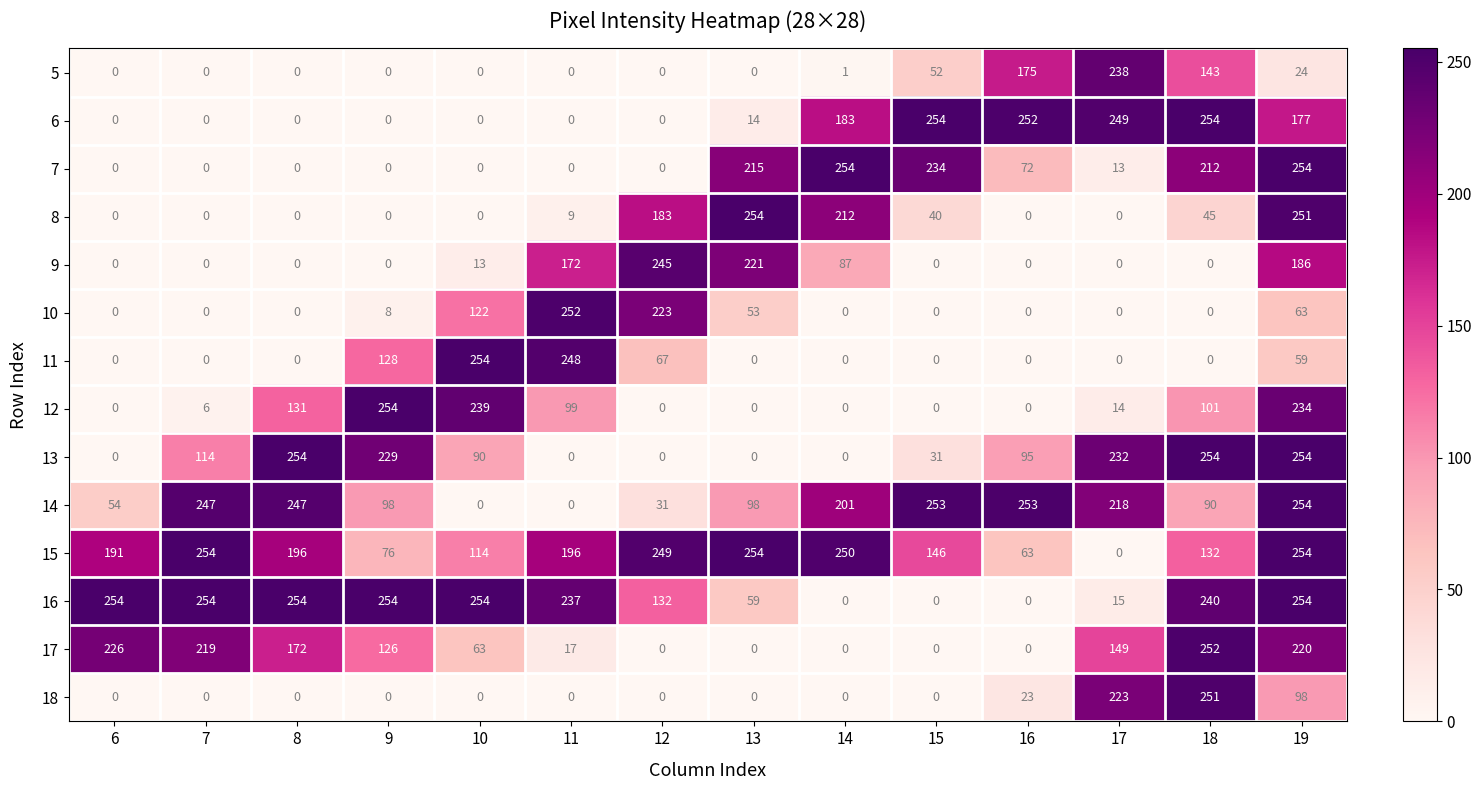

Count the number of categories in the chart.

14